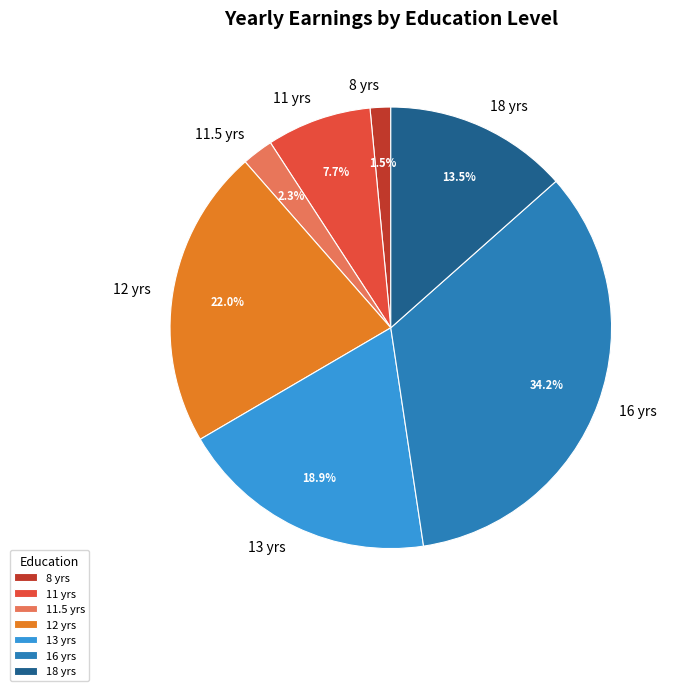

Count the number of slices in the pie.

7